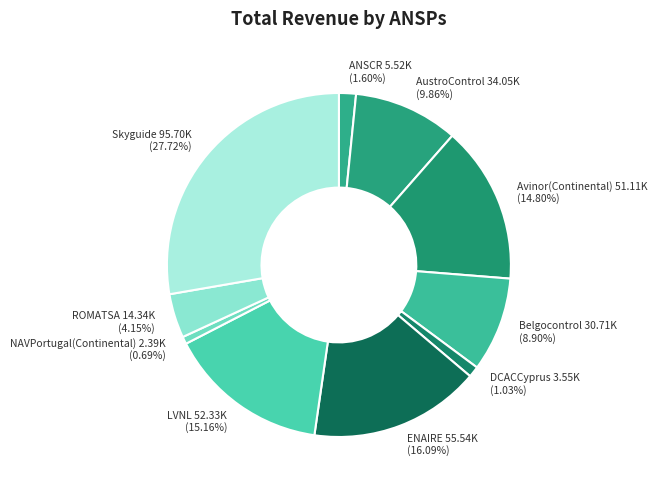

To the nearest percent, what is the difference between the Avinor(Continental) and Skyguide slice percentages?

13%